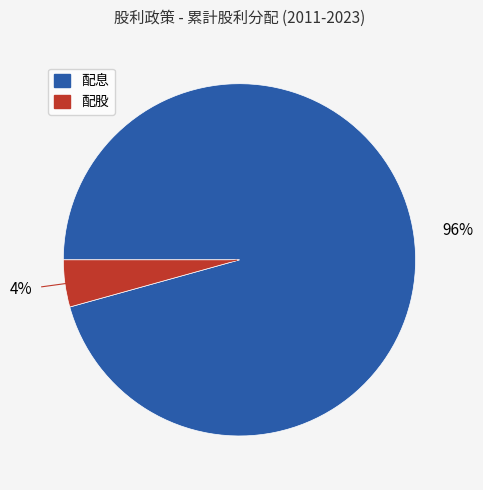

Between 配股 and 配息, which is larger?

配息